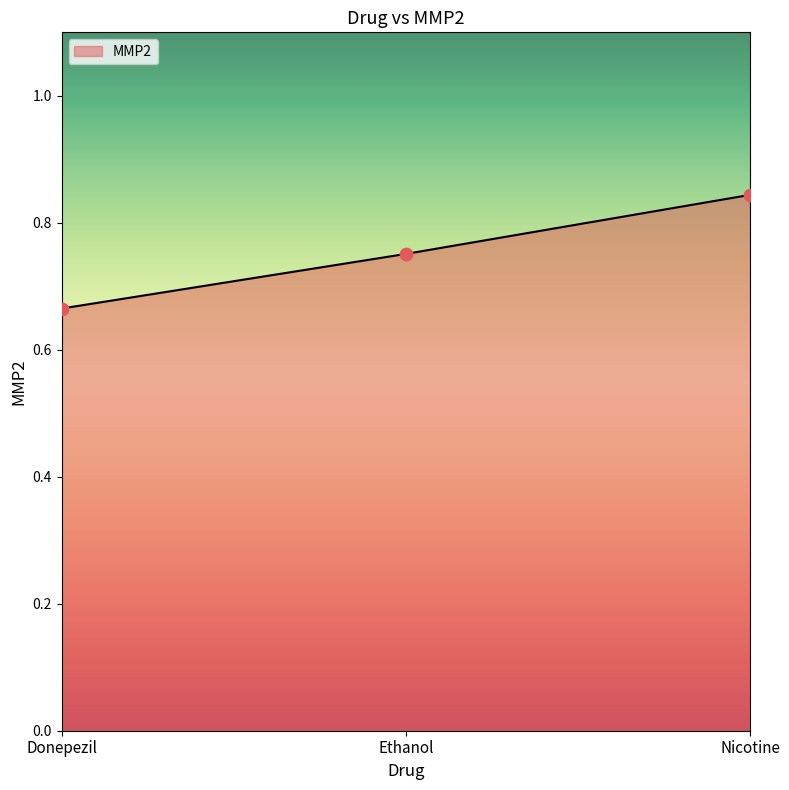

Between Ethanol and Nicotine, which is larger?

Nicotine